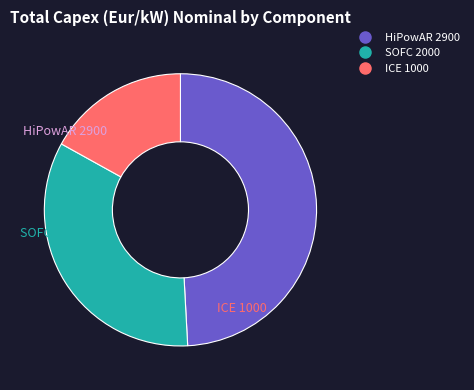

Does HiPowAR represent more than half of the total?

No